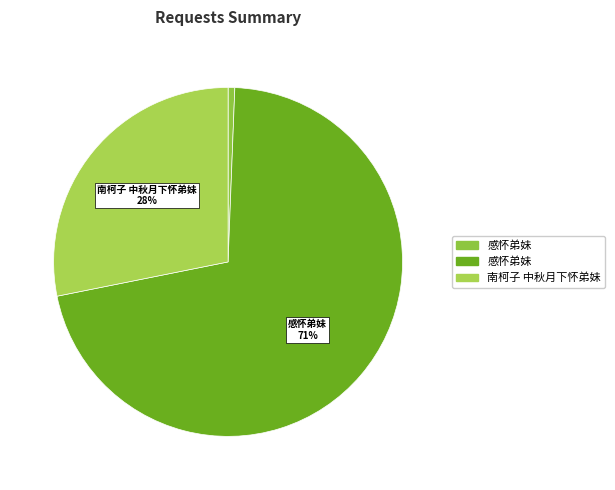

To the nearest percent, what is the average slice percentage?

33%